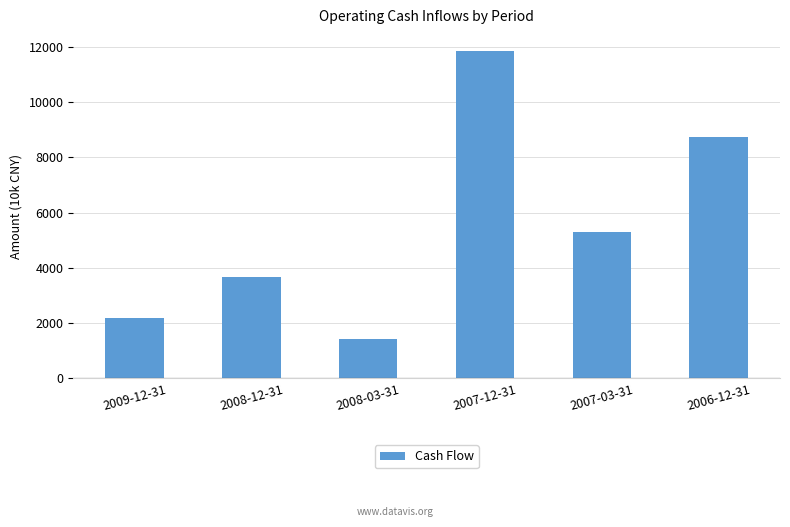

How many data points are less than 5293?

3